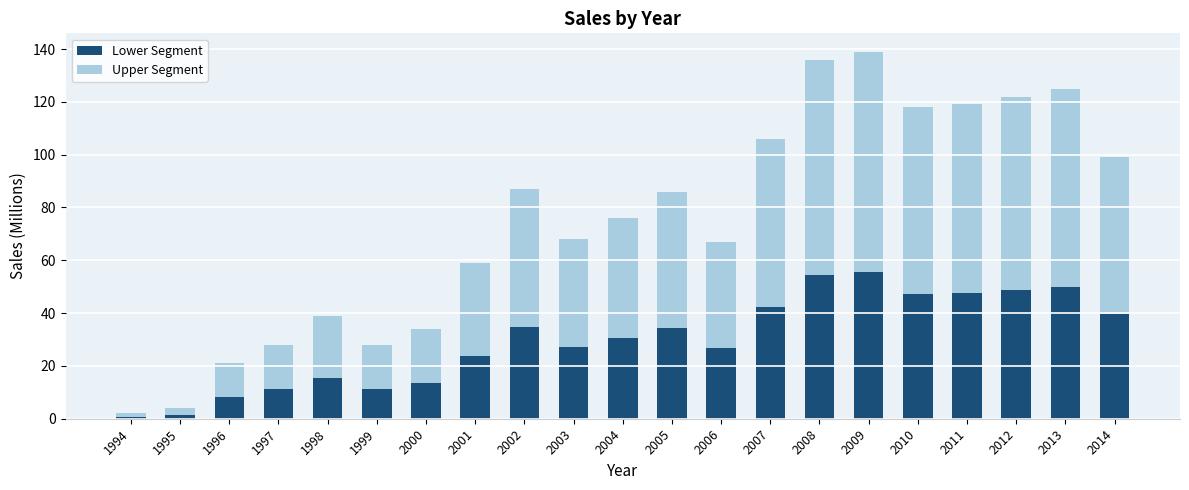

Read the Lower Segment value at 2002.

34.8